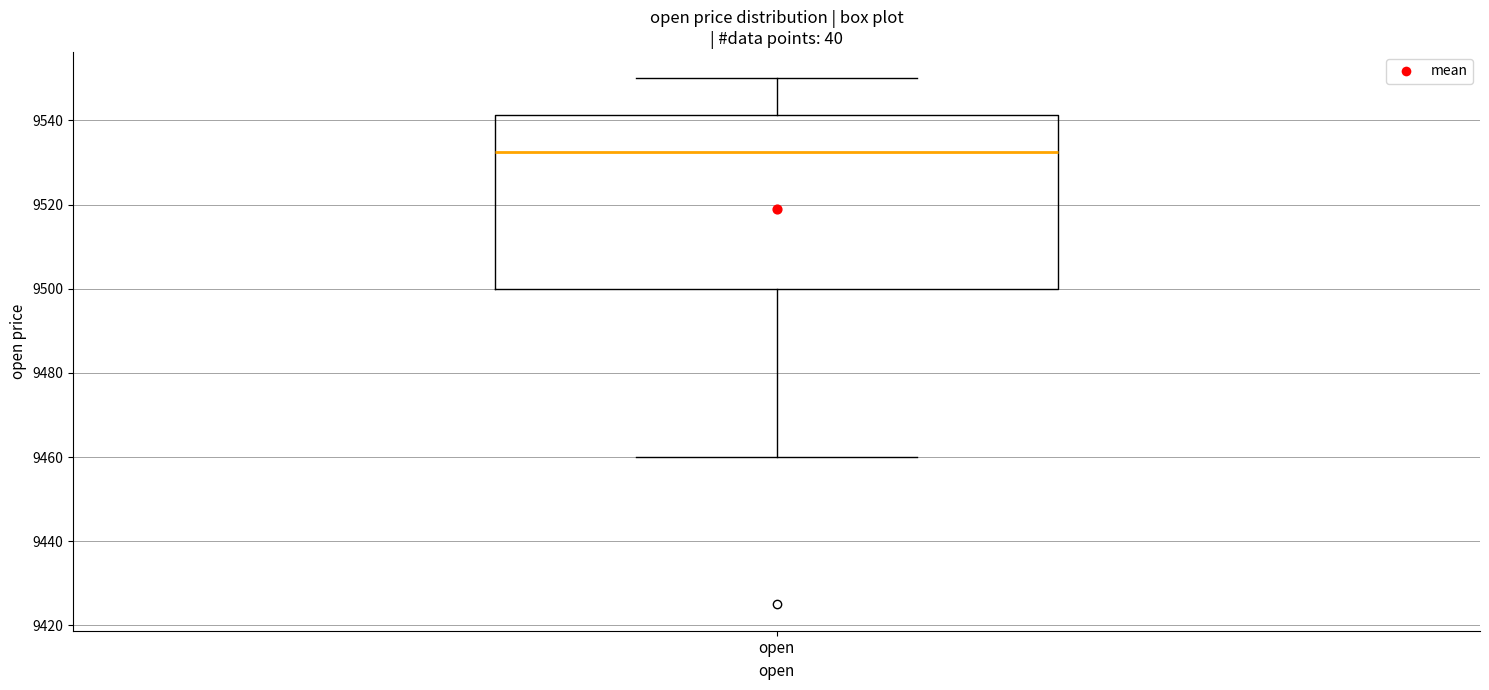

Read this box plot against the y-axis: the position of the median line, the range covered by the box, and the ends of both whiskers. The values are not printed on the chart, so give them approximately, as read against the axis.

median 9532, box 9500 to 9542, whiskers 9460 to 9550